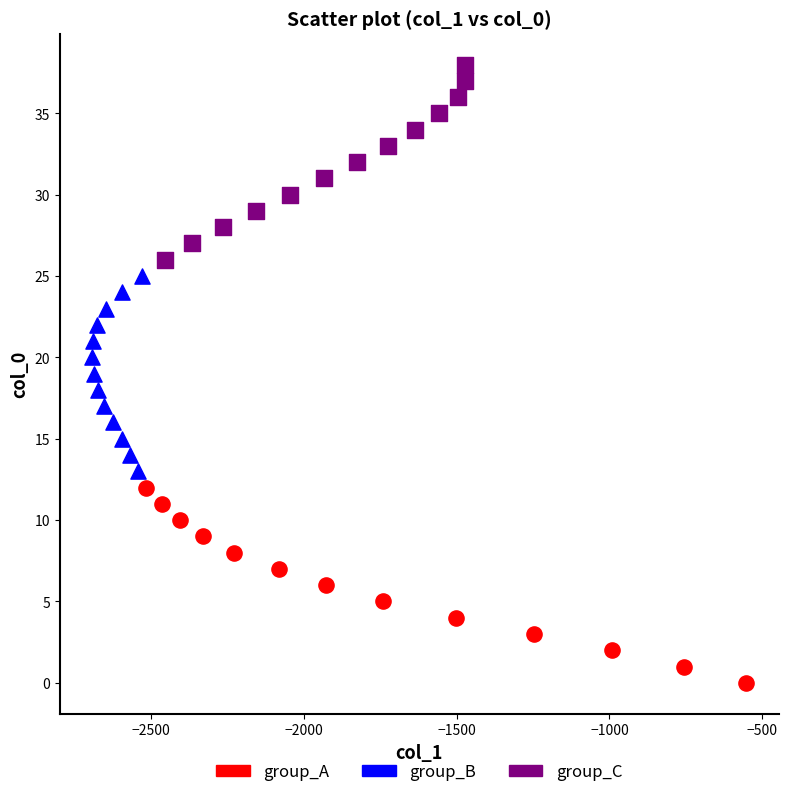

Which series reaches the minimum Y coordinate?

group_A